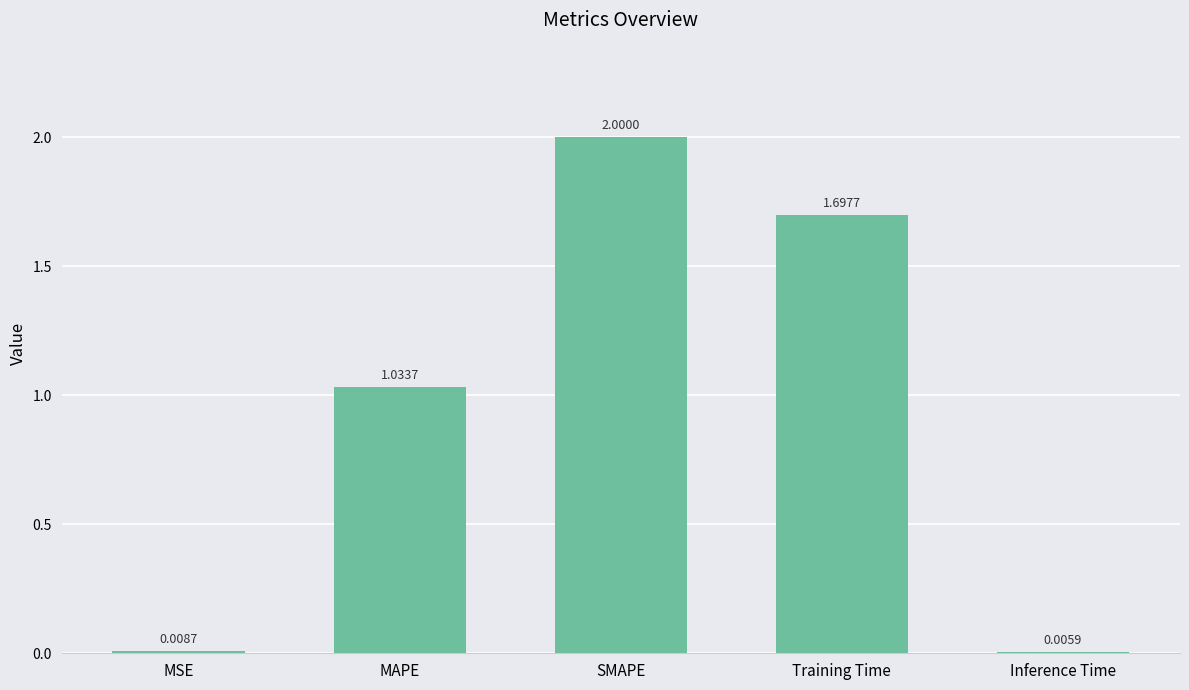

What is the sum of all values?

4.7